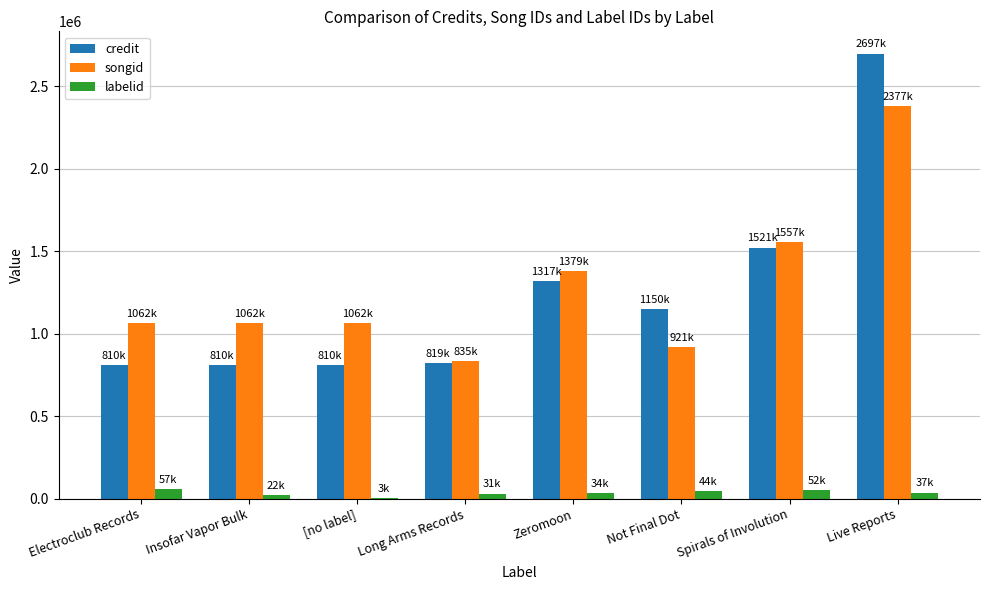

What is the maximum value for credit?

2696953